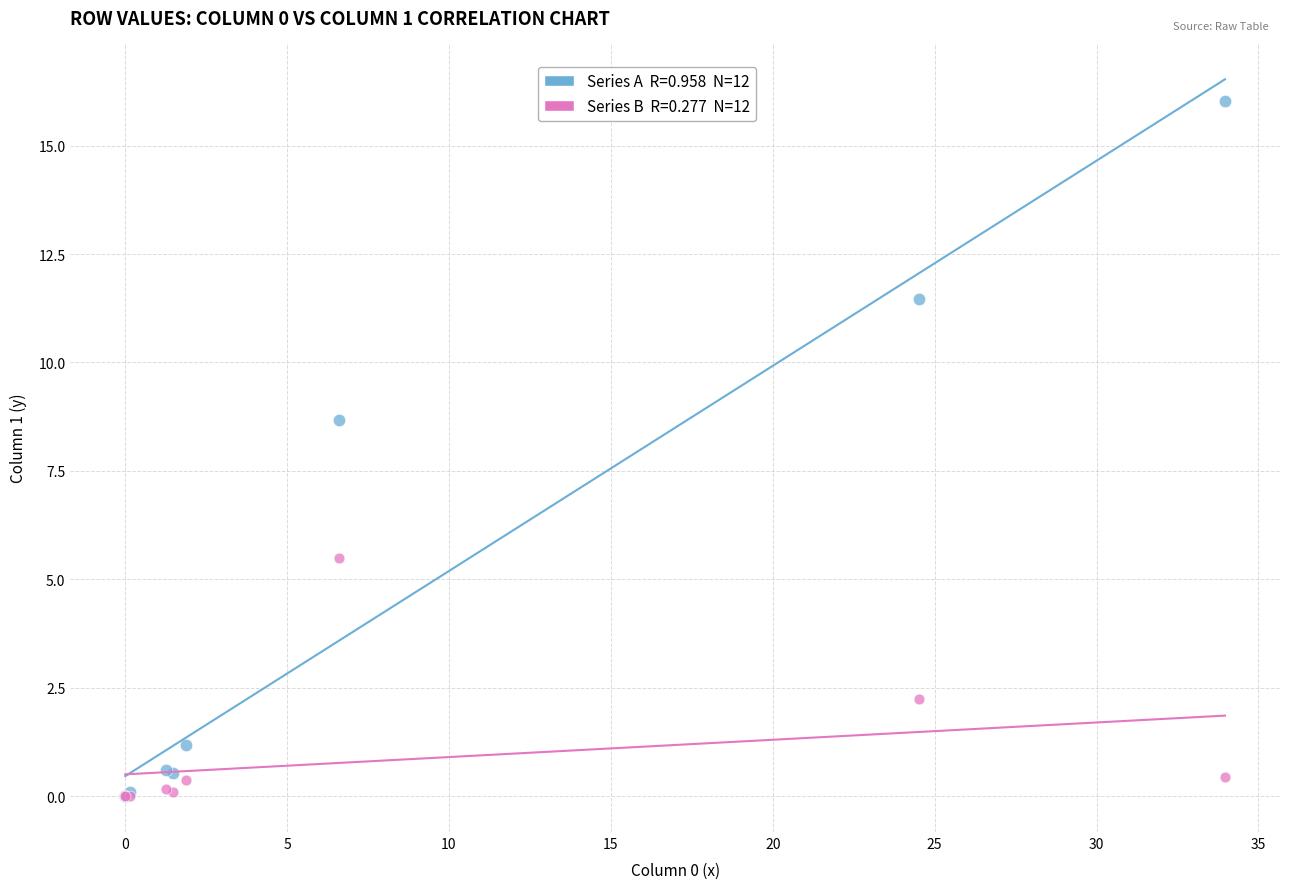

Across all series, what Y value is closest to 8?

8.7